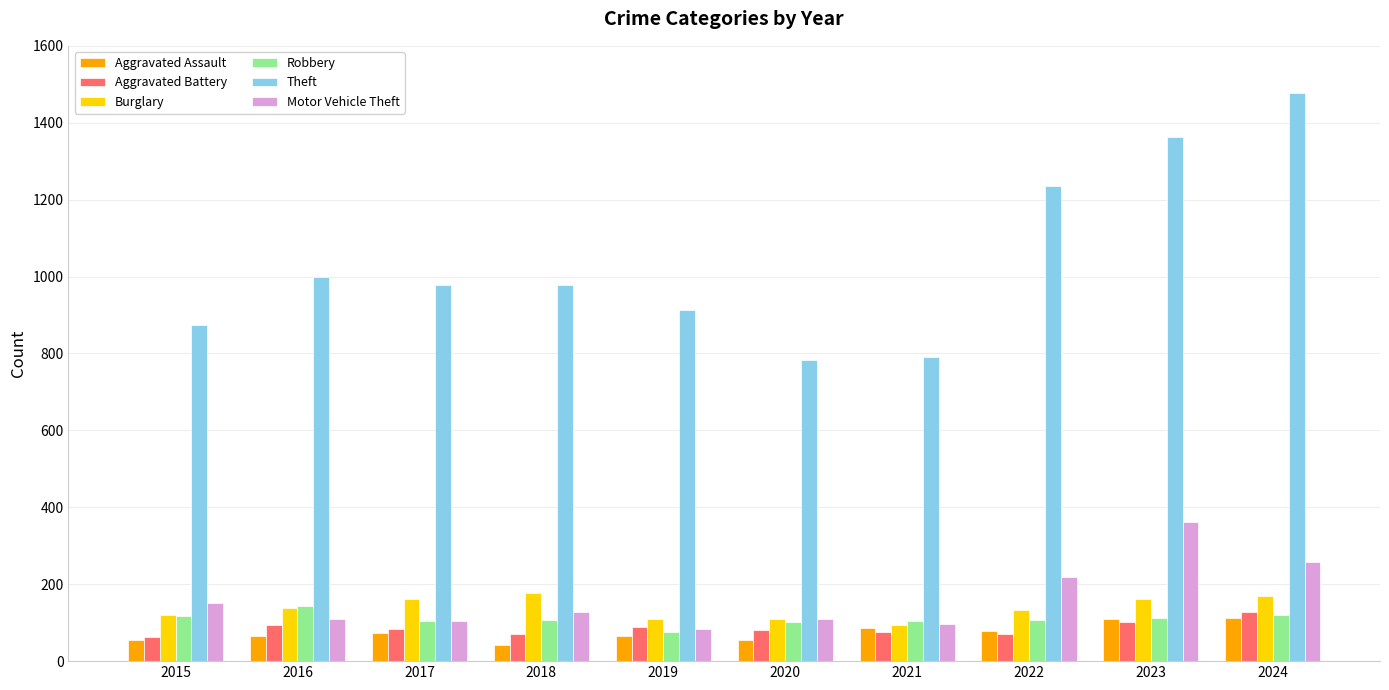

Which series changed the most between 2017 and 2021?

Theft